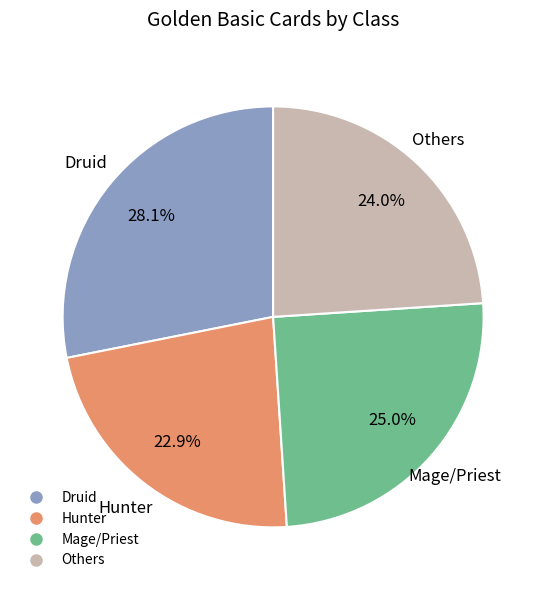

Is there any slice that represents more than half of the pie?

No